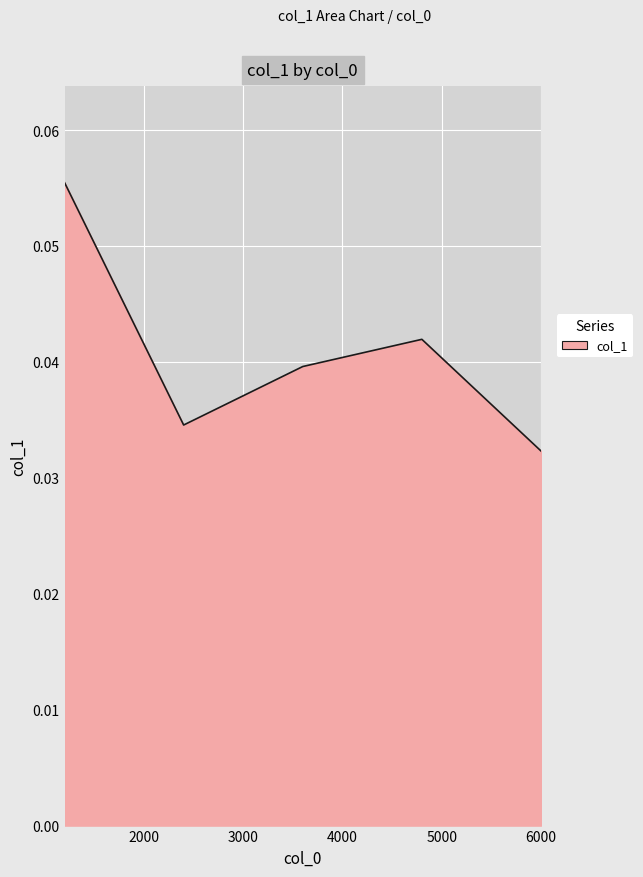

Count the values in the range 0 to 1.

5